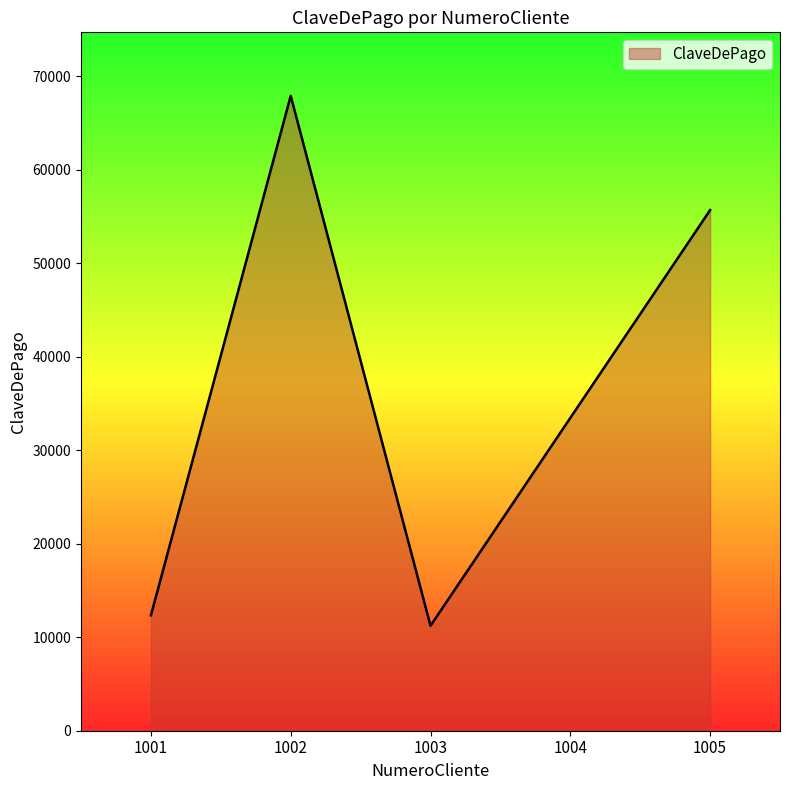

At which category does the data reach its first local valley?

1003